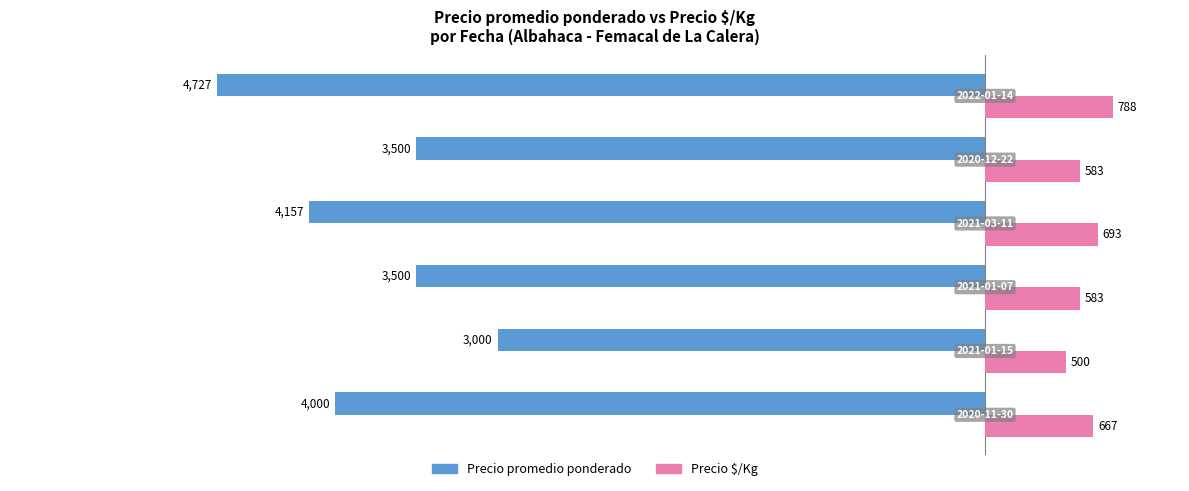

Which series has the largest range (max minus min)?

Precio promedio ponderado